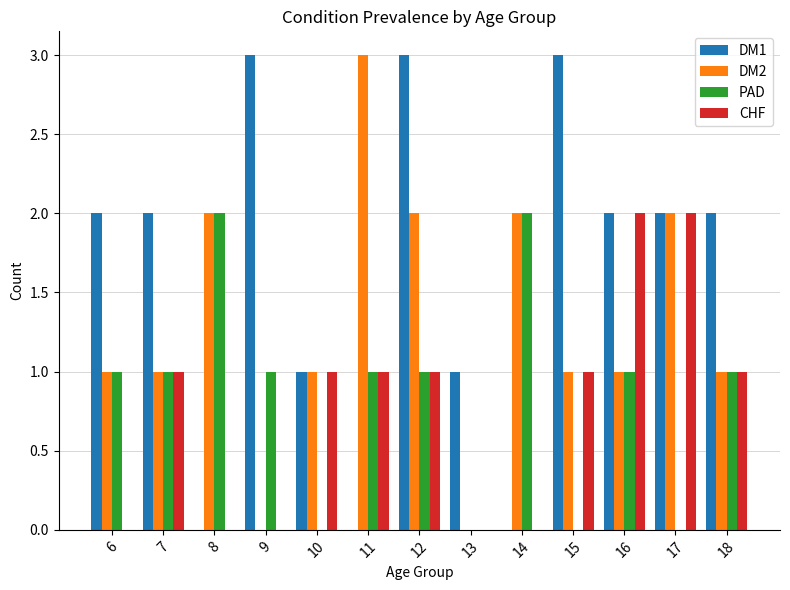

Between 11 and 17, which series saw the biggest shift?

DM1